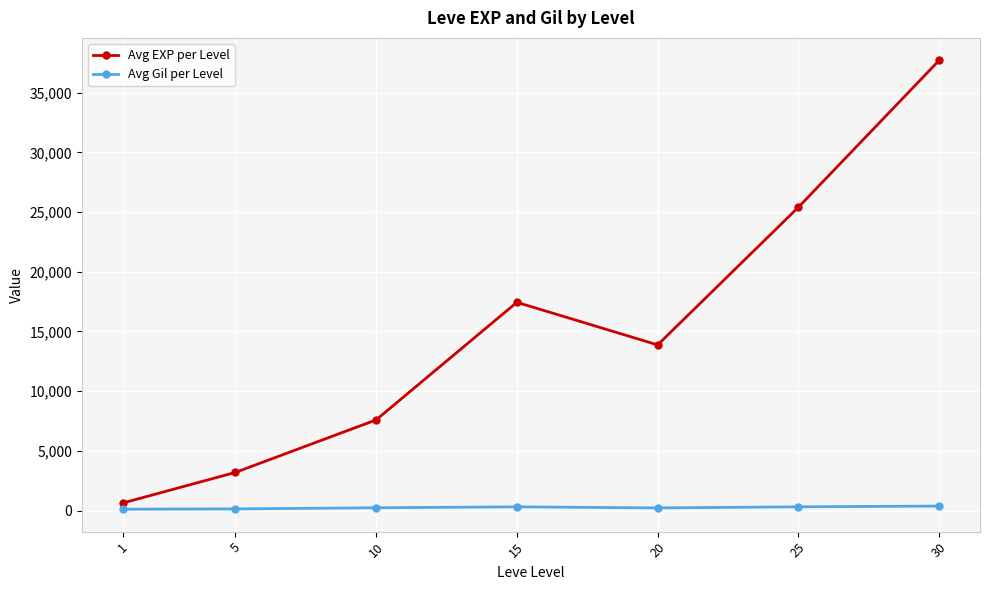

Which series has the largest total across all categories?

Avg EXP per Level